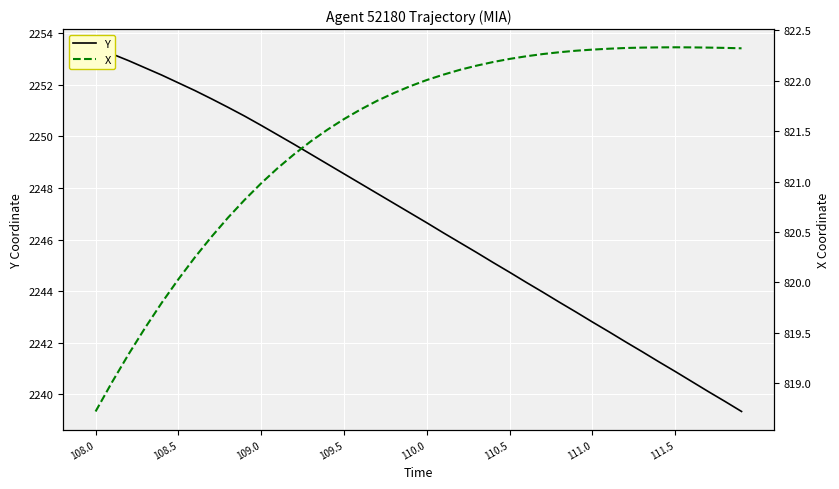

What is the approximate value of Y at 111.5?

2240.9